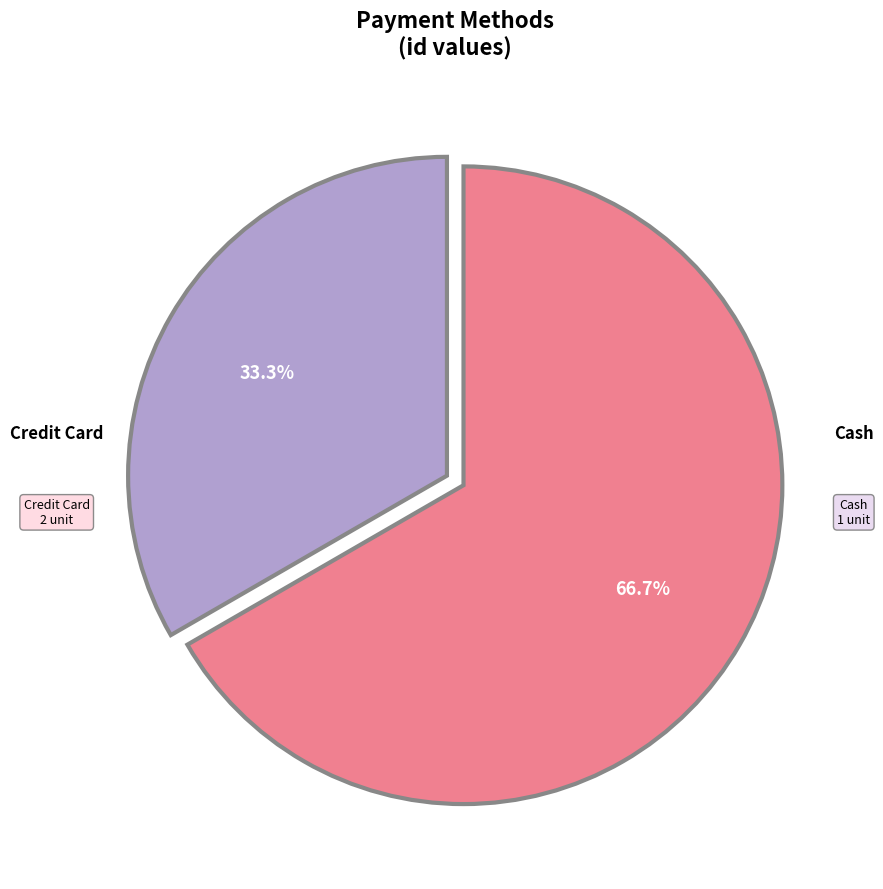

Is there any slice that represents more than half of the pie?

Yes